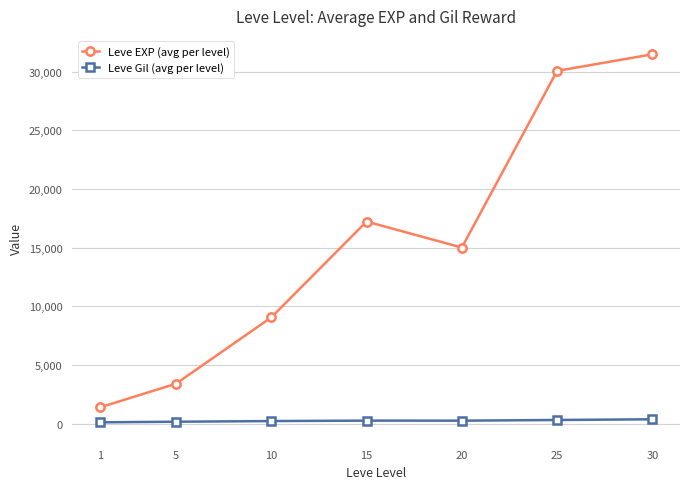

How many series are shown in this chart?

2